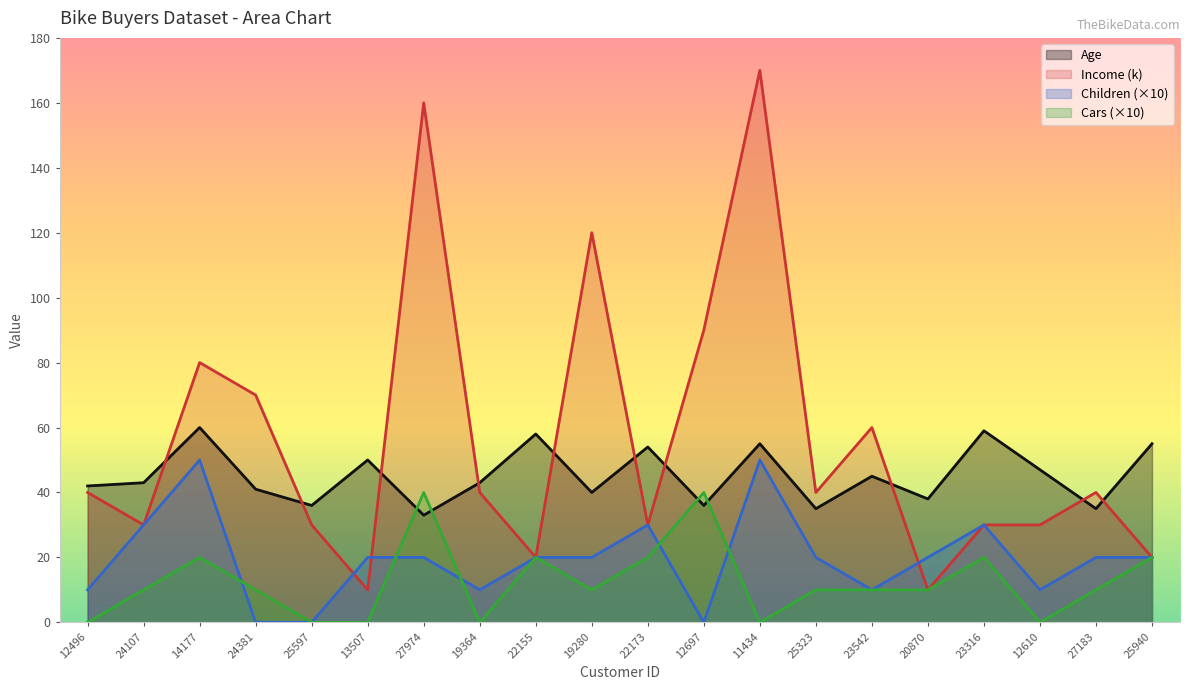

How many positive values does the Cars series have?

14